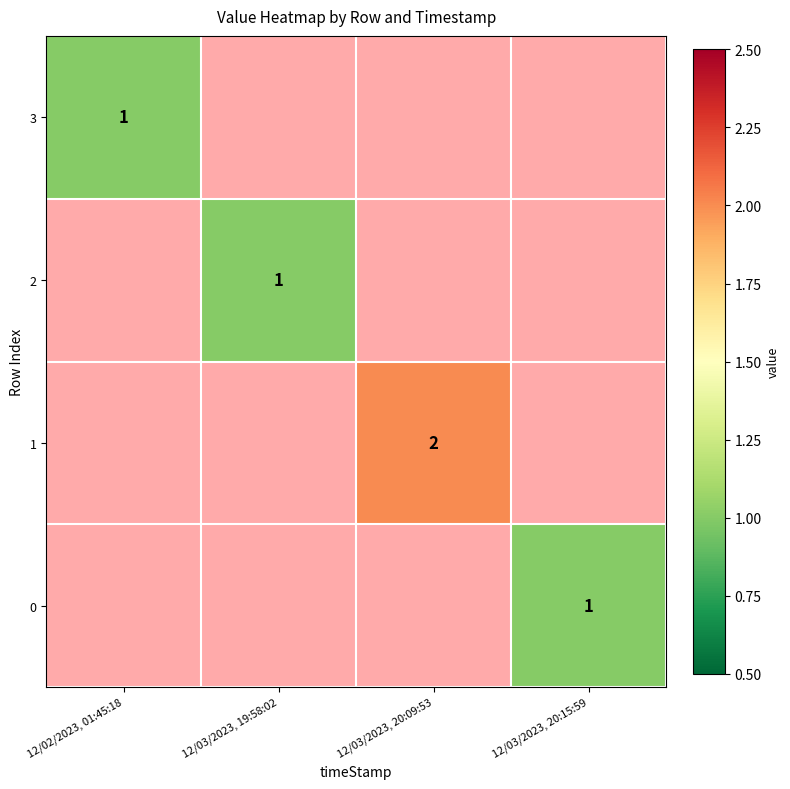

The value of 3 at 12/02/2023, 01:45:18 is 2. True or false?

False